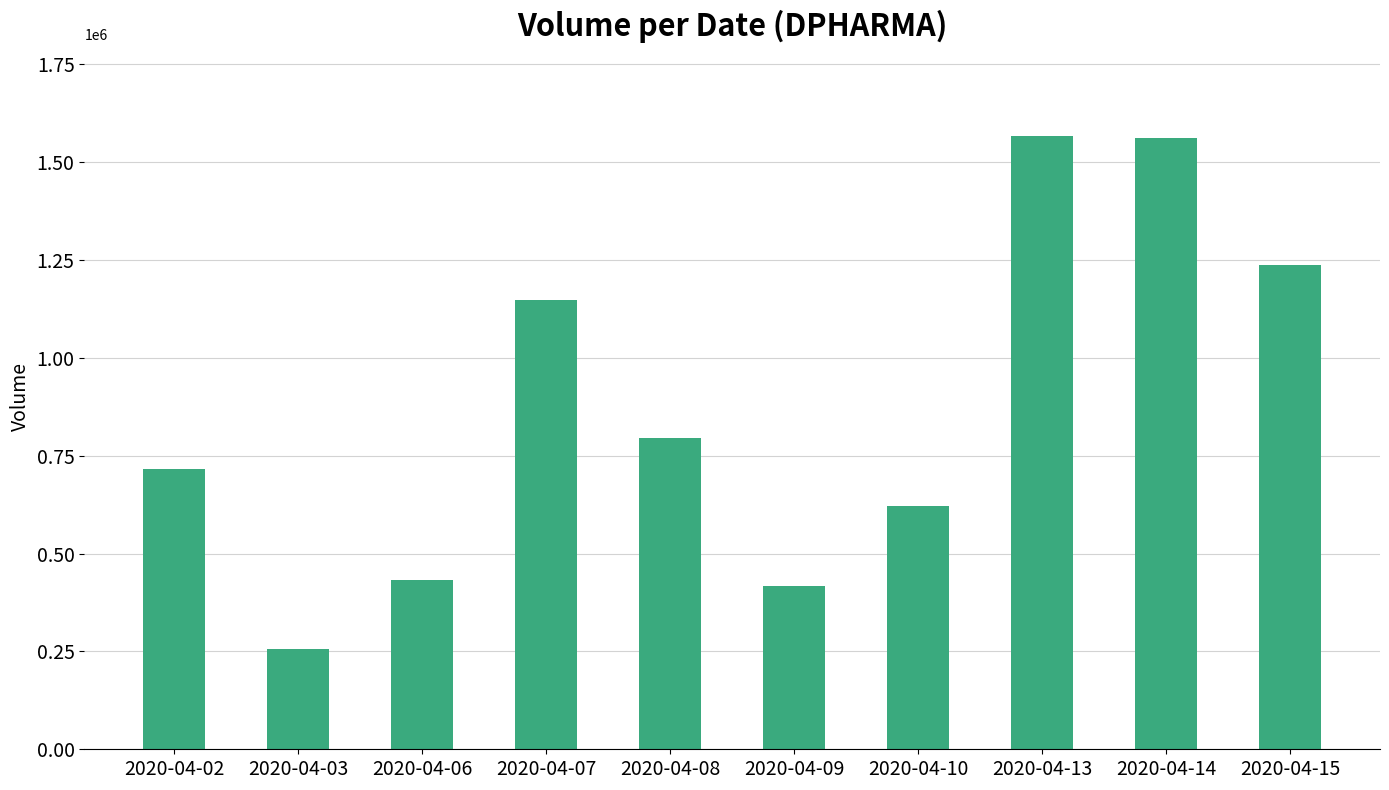

What is the ratio of the value at 2020-04-06 to the value at 2020-04-15?

0.3